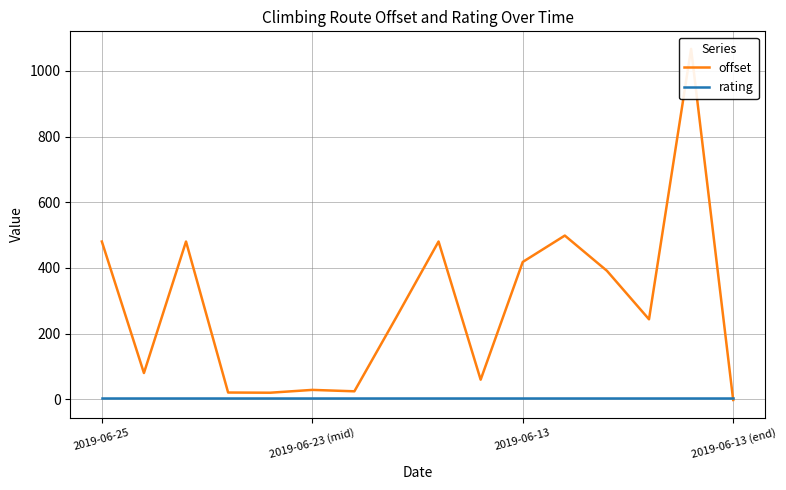

Reading left to right, list all the values displayed in this chart.

offset: 480.4	79.7	480.4	20.3	19.7	28.3	24.0	250.5	480.4	59.4	418.1	498.5	391.2	243.4	1067.3	-2.4
rating: 3.0	3.0	3.0	3.0	3.0	3.0	3.0	3.0	3.0	3.0	3.0	3.0	3.0	3.0	3.0	3.0